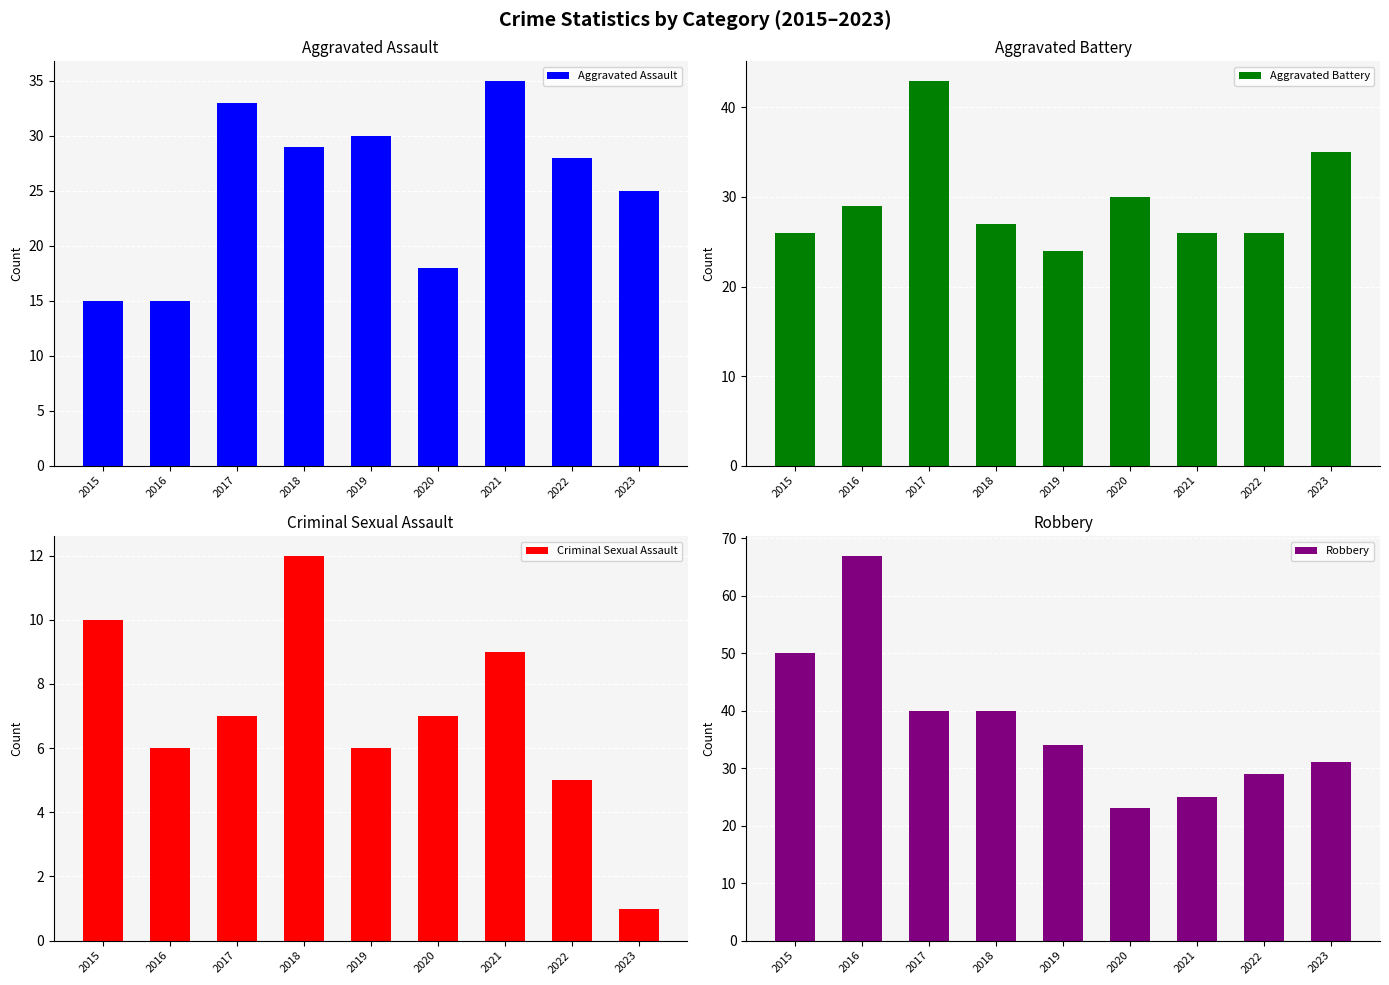

How many bars are there in total?

36